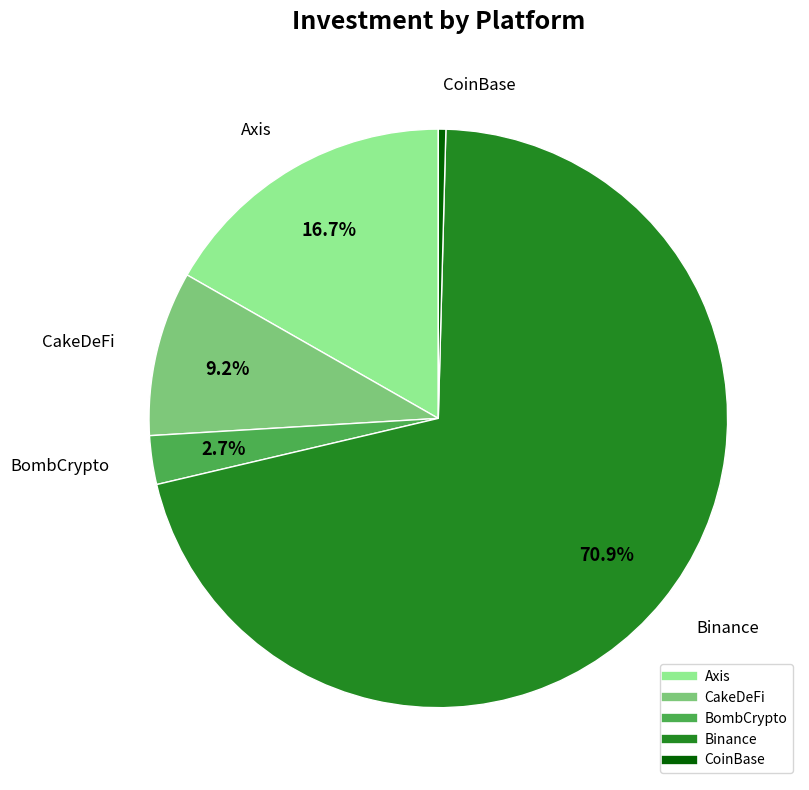

Approximately how many times larger is the value at Binance compared to Axis?

4.2